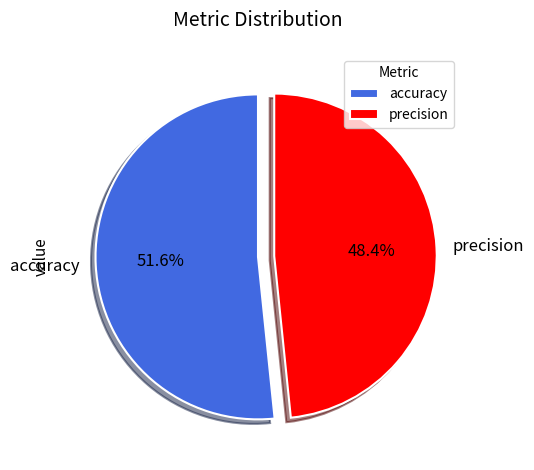

Count the number of slices in the pie.

2